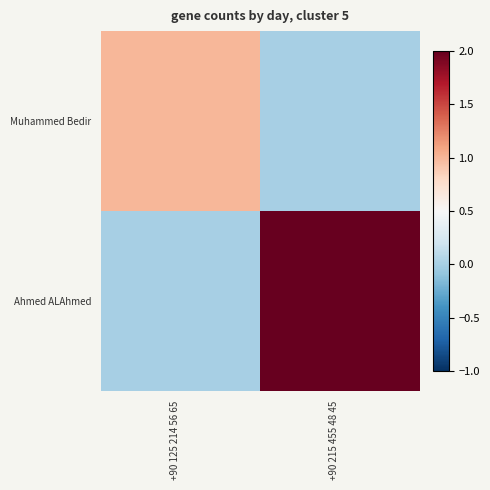

Between +90 125 214 56 65 and +90 215 455 48 45, which series saw the biggest shift?

Ahmed ALAhmed